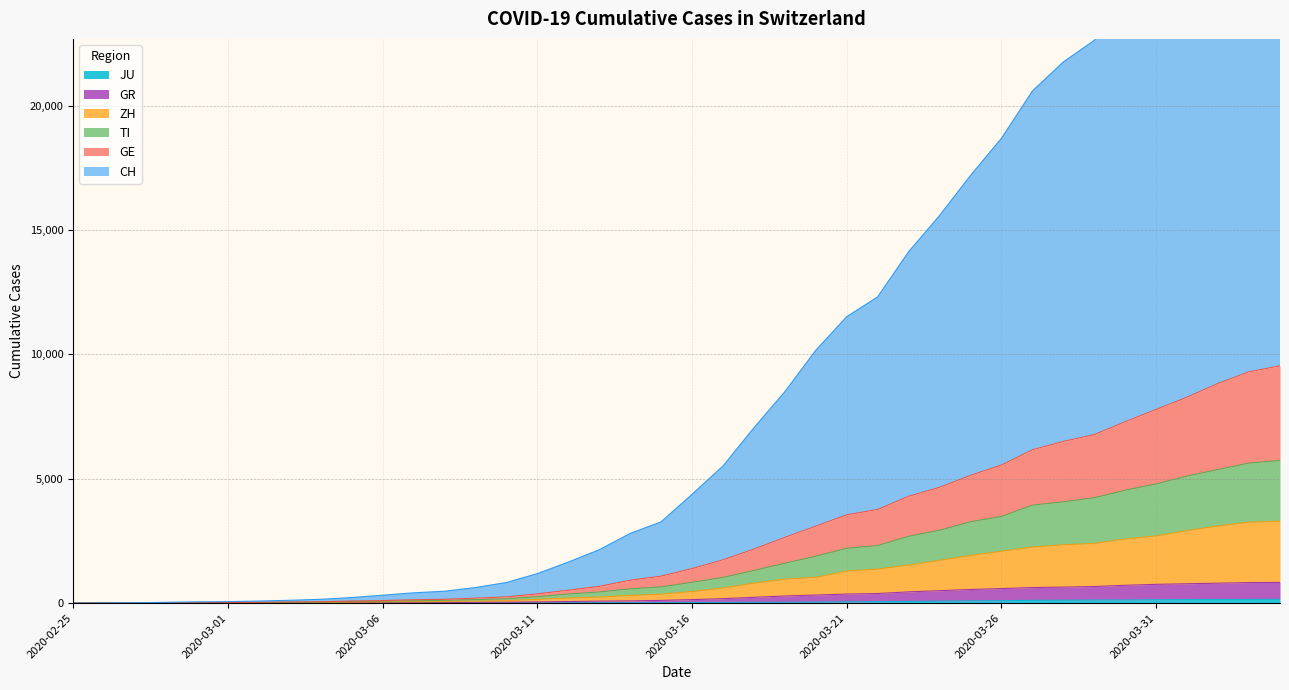

How many data points in ZH are above 469?

19